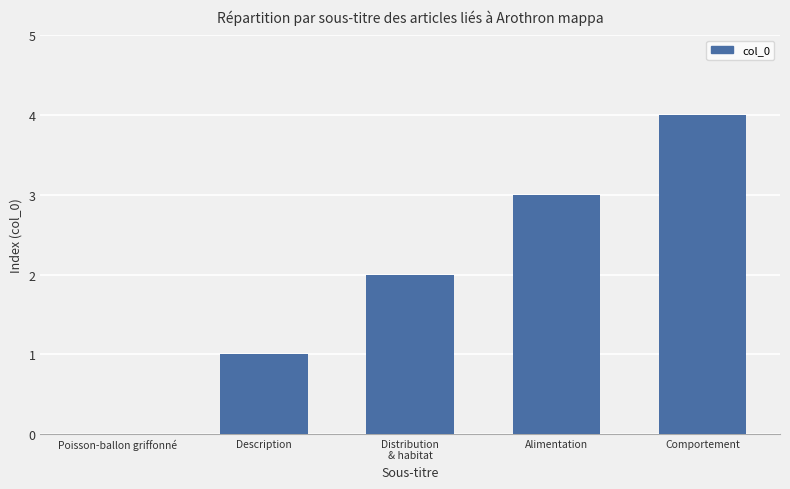

What is the ratio of the value at Alimentation to the value at Description?

3.0